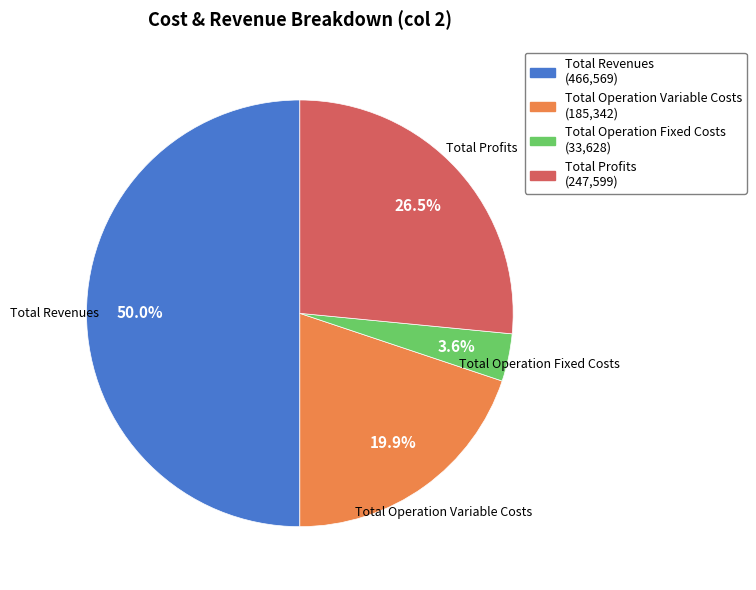

What percentage do Total Operation Variable Costs (185,342) and Total Operation Fixed Costs (33,628) together represent?

23.5%